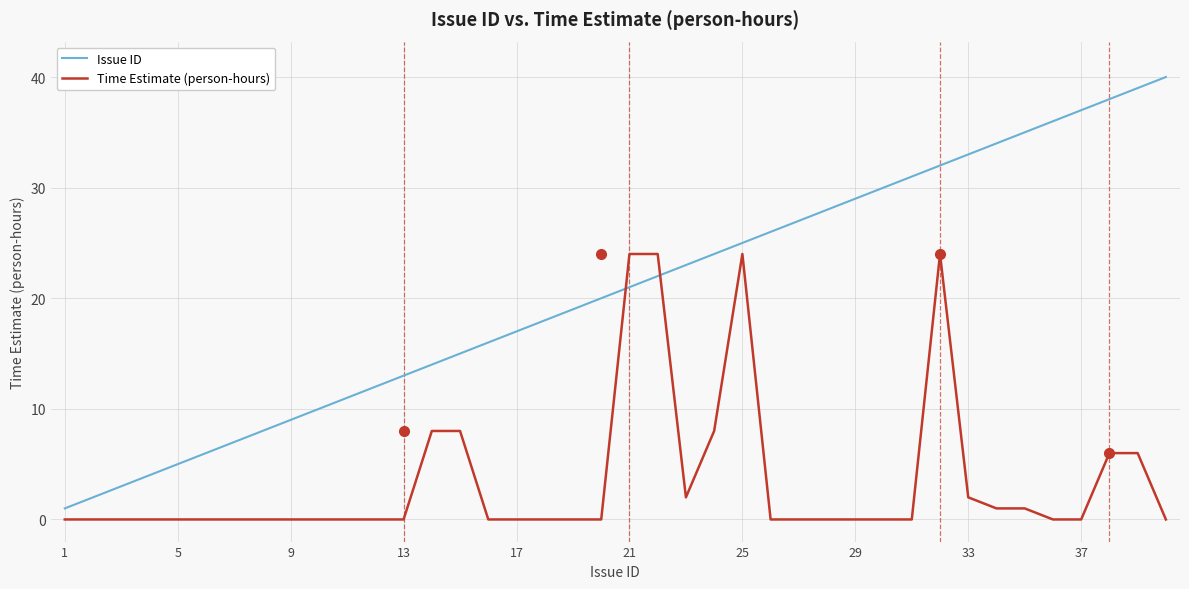

List the series in order of their overall mean, lowest first.

Time Estimate (person-hours), Issue ID